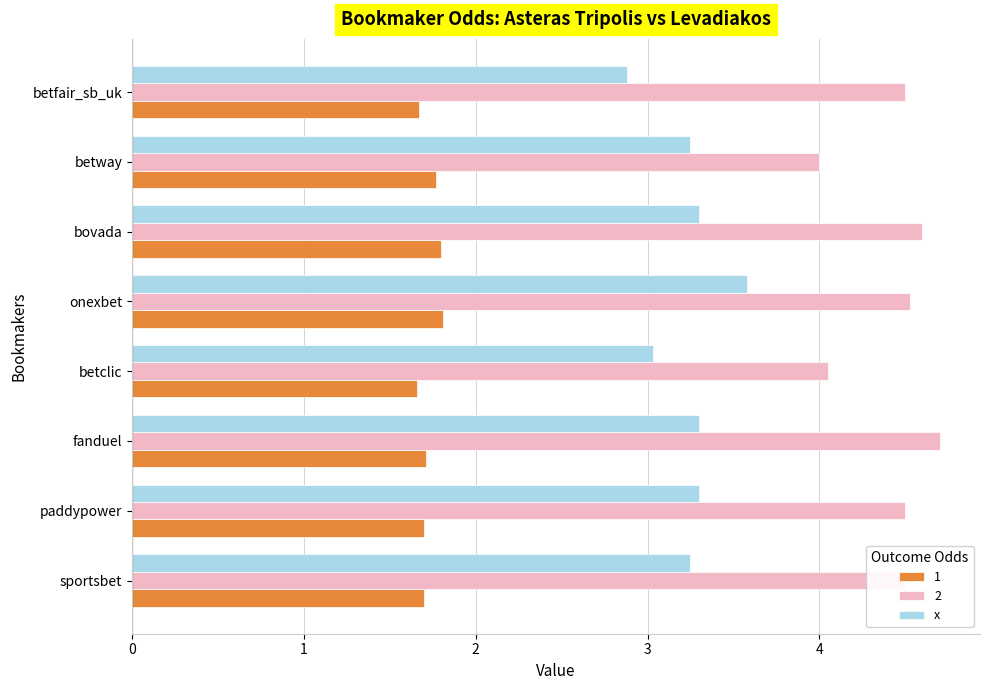

Is it true that 2 equals 1.4 at betfair_sb_uk?

False